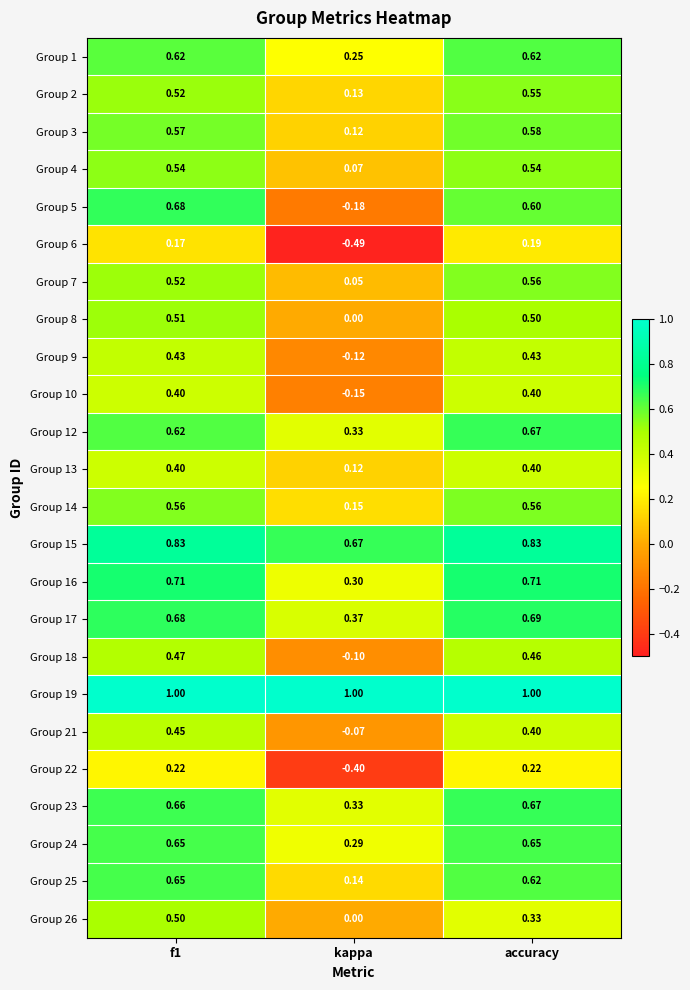

Is the value of Group 23 at accuracy greater than the value of Group 10 at f1?

Yes